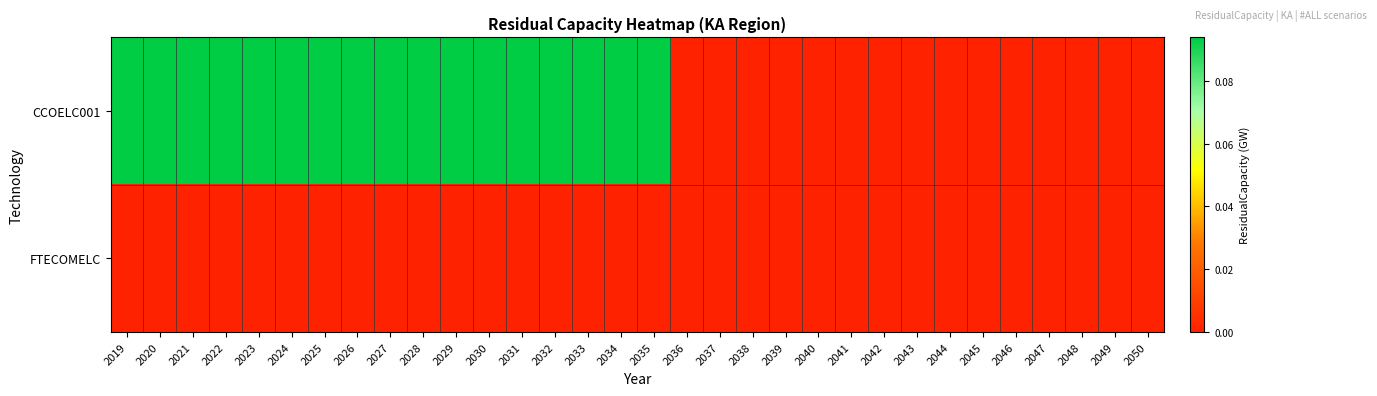

Reading left to right, extract all data points from this chart.

CCOELC001: 2019=0.1	2020=0.1	2021=0.1	2022=0.1	2023=0.1	2024=0.1	2025=0.1	2026=0.1	2027=0.1	2028=0.1	2029=0.1	2030=0.1	2031=0.1	2032=0.1	2033=0.1	2034=0.1	2035=0.1	2036=0.0	2037=0.0	2038=0.0	2039=0.0	2040=0.0	2041=0.0	2042=0.0	2043=0.0	2044=0.0	2045=0.0	2046=0.0	2047=0.0	2048=0.0	2049=0.0	2050=0.0
FTECOMELC: 2019=0.0	2020=0.0	2021=0.0	2022=0.0	2023=0.0	2024=0.0	2025=0.0	2026=0.0	2027=0.0	2028=0.0	2029=0.0	2030=0.0	2031=0.0	2032=0.0	2033=0.0	2034=0.0	2035=0.0	2036=0.0	2037=0.0	2038=0.0	2039=0.0	2040=0.0	2041=0.0	2042=0.0	2043=0.0	2044=0.0	2045=0.0	2046=0.0	2047=0.0	2048=0.0	2049=0.0	2050=0.0